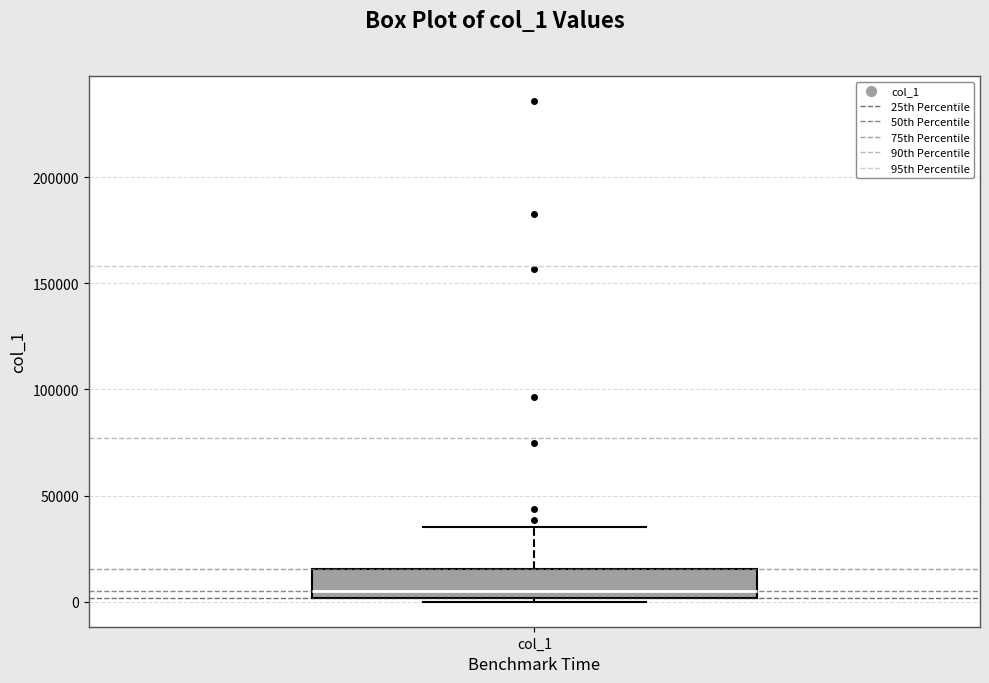

Where is the lower edge of the box for col_1 on the y-axis? The values are not printed on the chart, so give them approximately, as read against the axis.

0